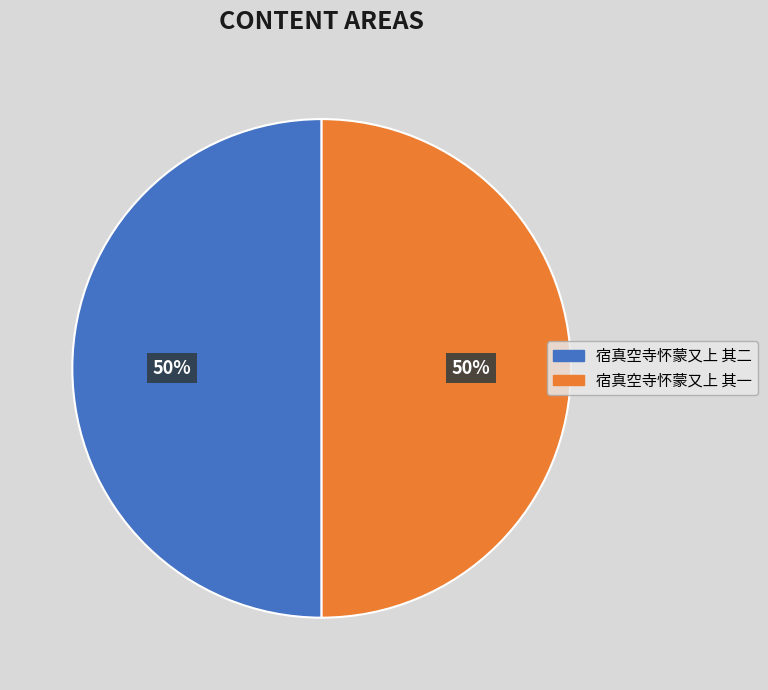

Approximately how many times larger is the value at 宿真空寺怀蒙又上 其一 compared to 宿真空寺怀蒙又上 其二?

1.0